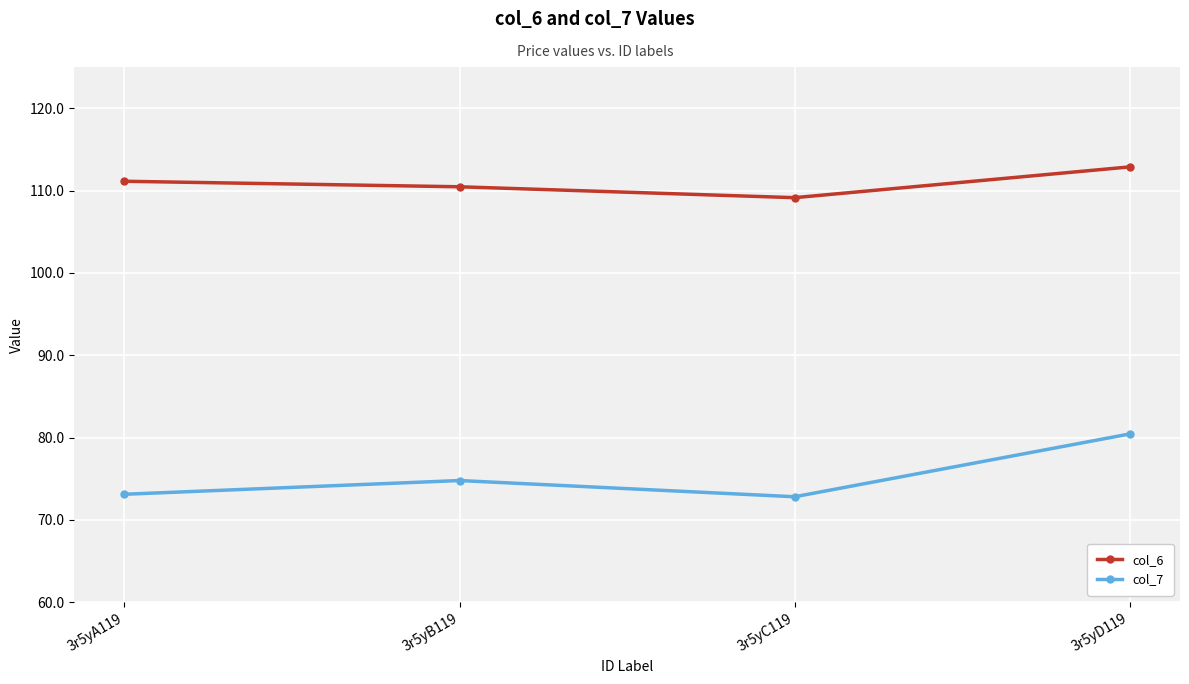

At which label does col_6 reach its peak?

3r5yD119